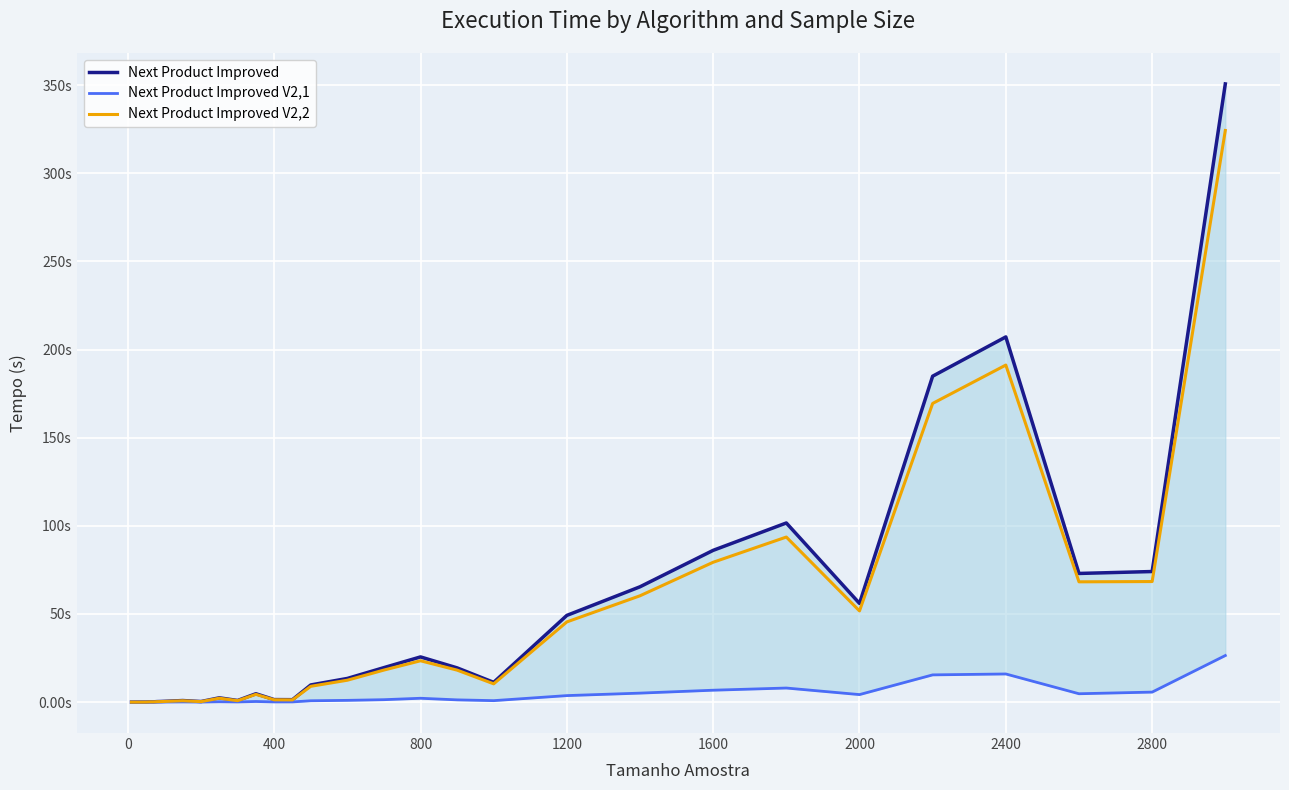

What is the average value of the Next Product Improved V2,2 series?

38.1